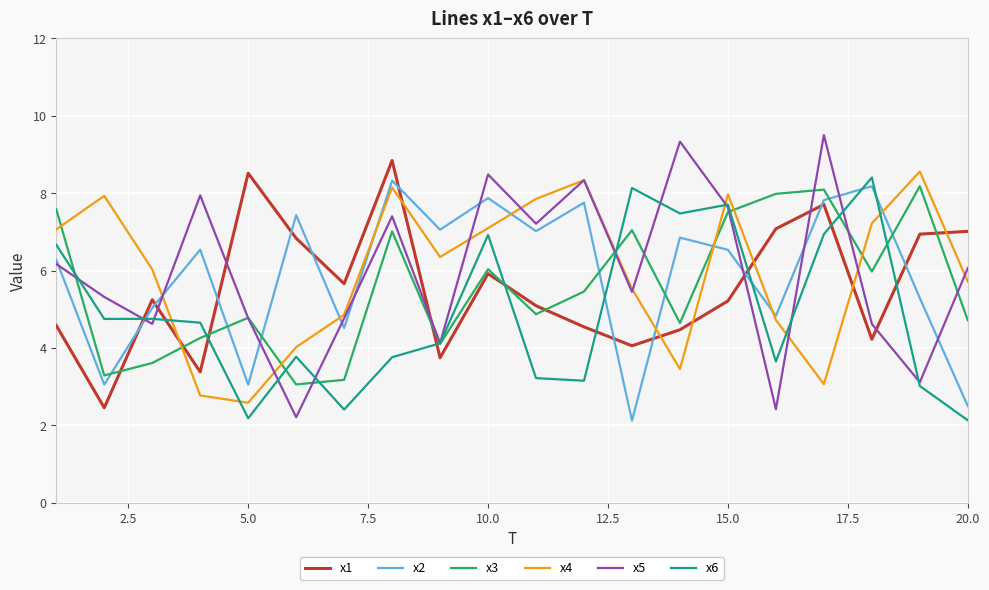

What is the lowest value of the x4 series?

2.6